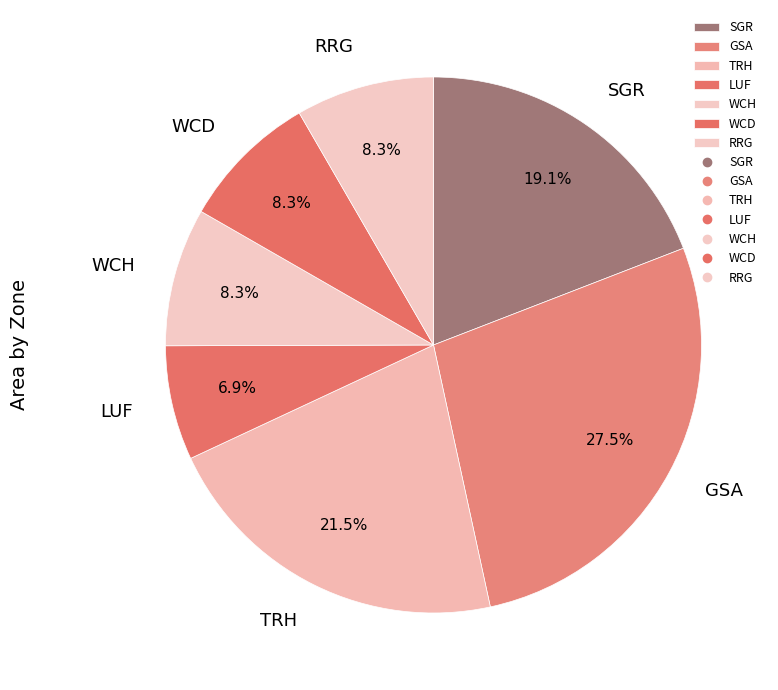

Which slice is the smallest?

LUF